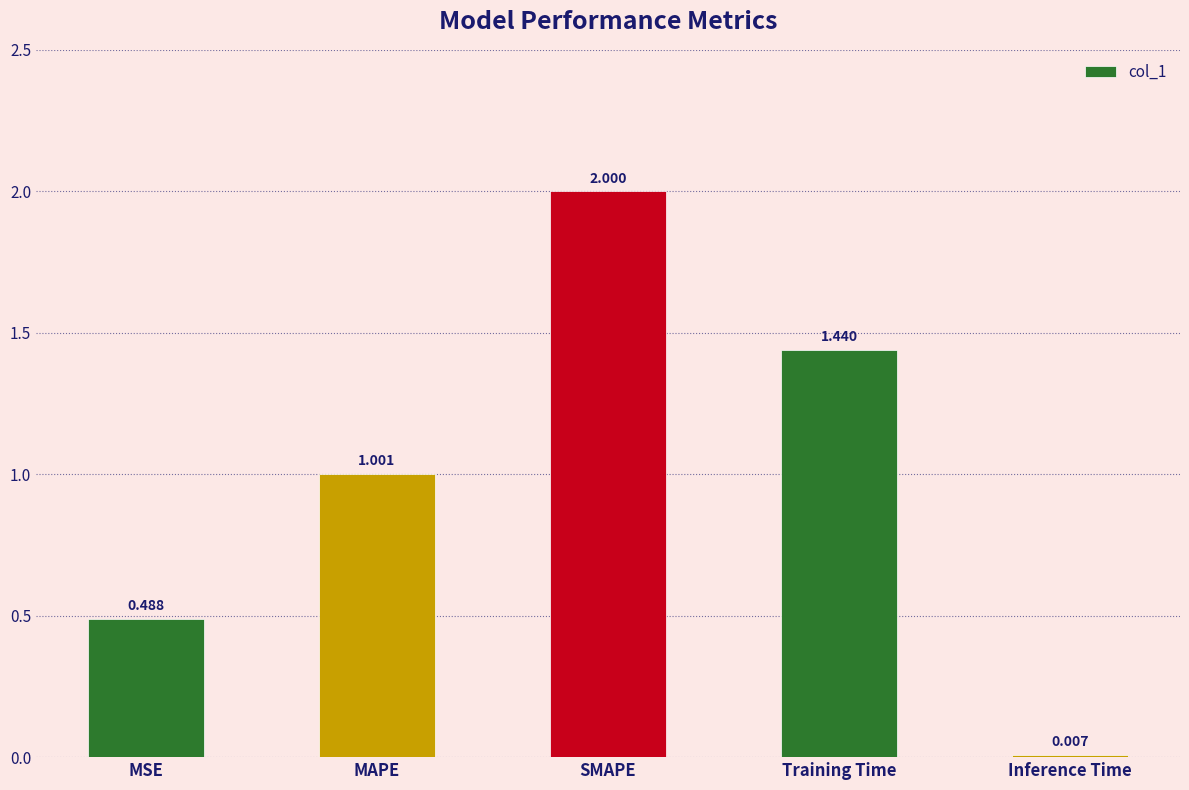

Which label corresponds to the largest value in the chart?

SMAPE